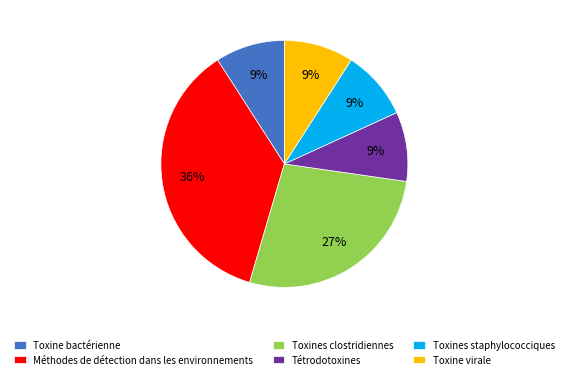

Is there any slice that represents more than half of the pie?

No